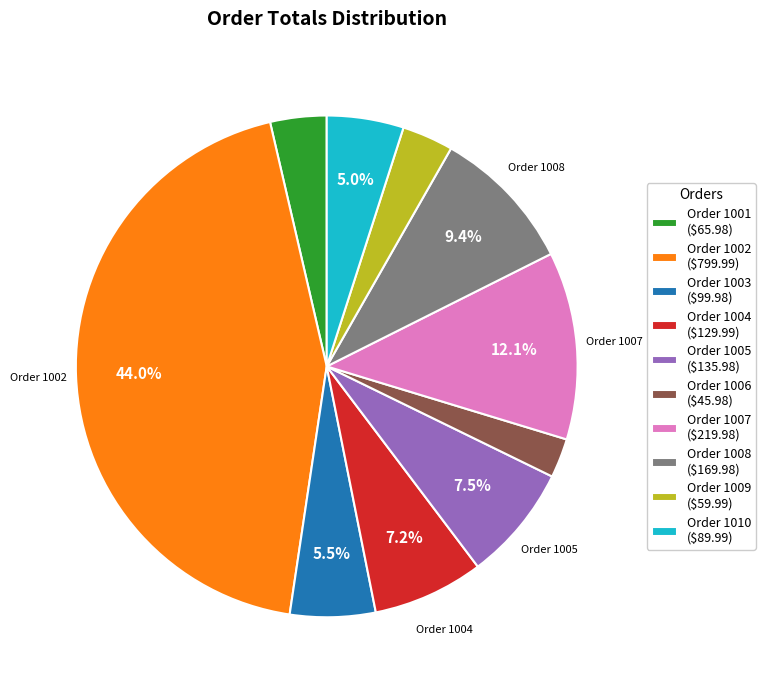

Which category has the smallest portion of the pie?

Order 1006 ($45.98)